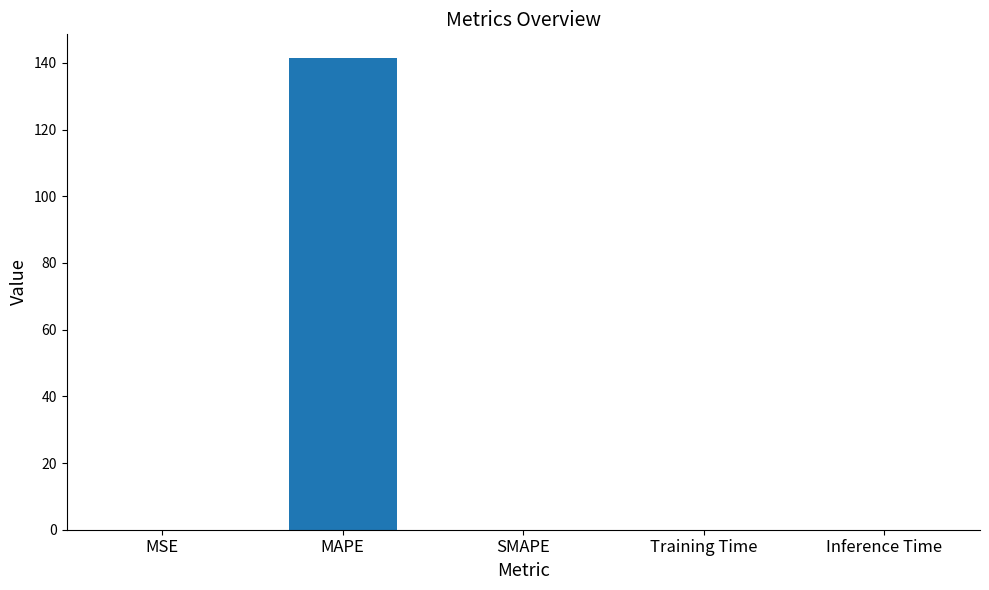

Are the bars horizontal?

No